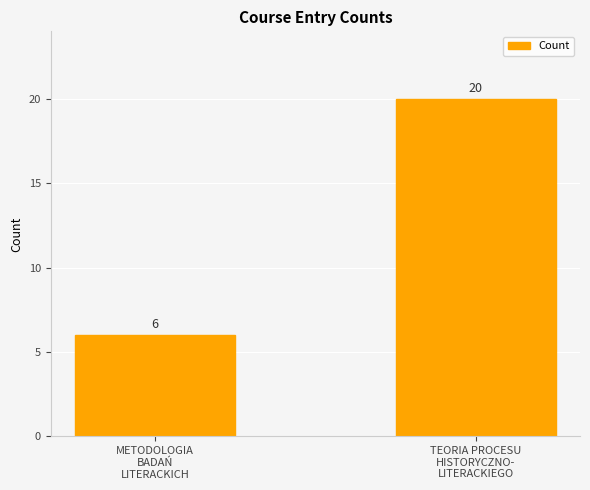

List the labels in order of value, smallest first.

METODOLOGIA
BADAŃ
LITERACKICH, TEORIA PROCESU
HISTORYCZNO-
LITERACKIEGO